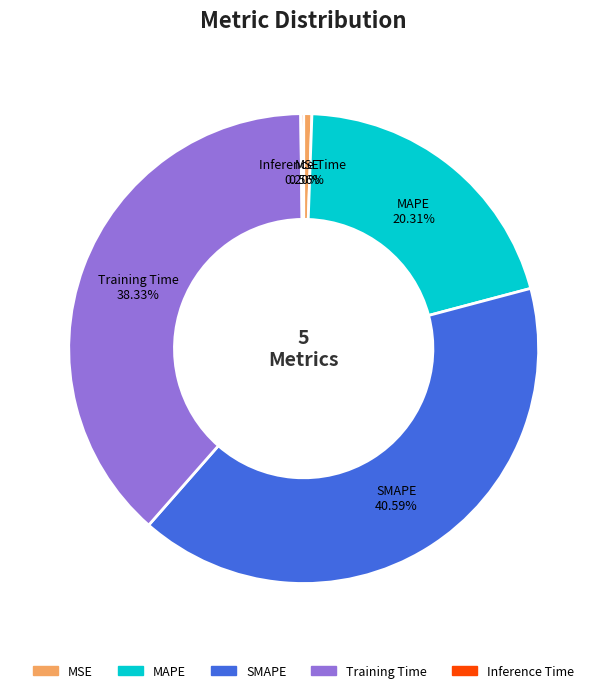

Does Training Time represent more than half of the total?

No